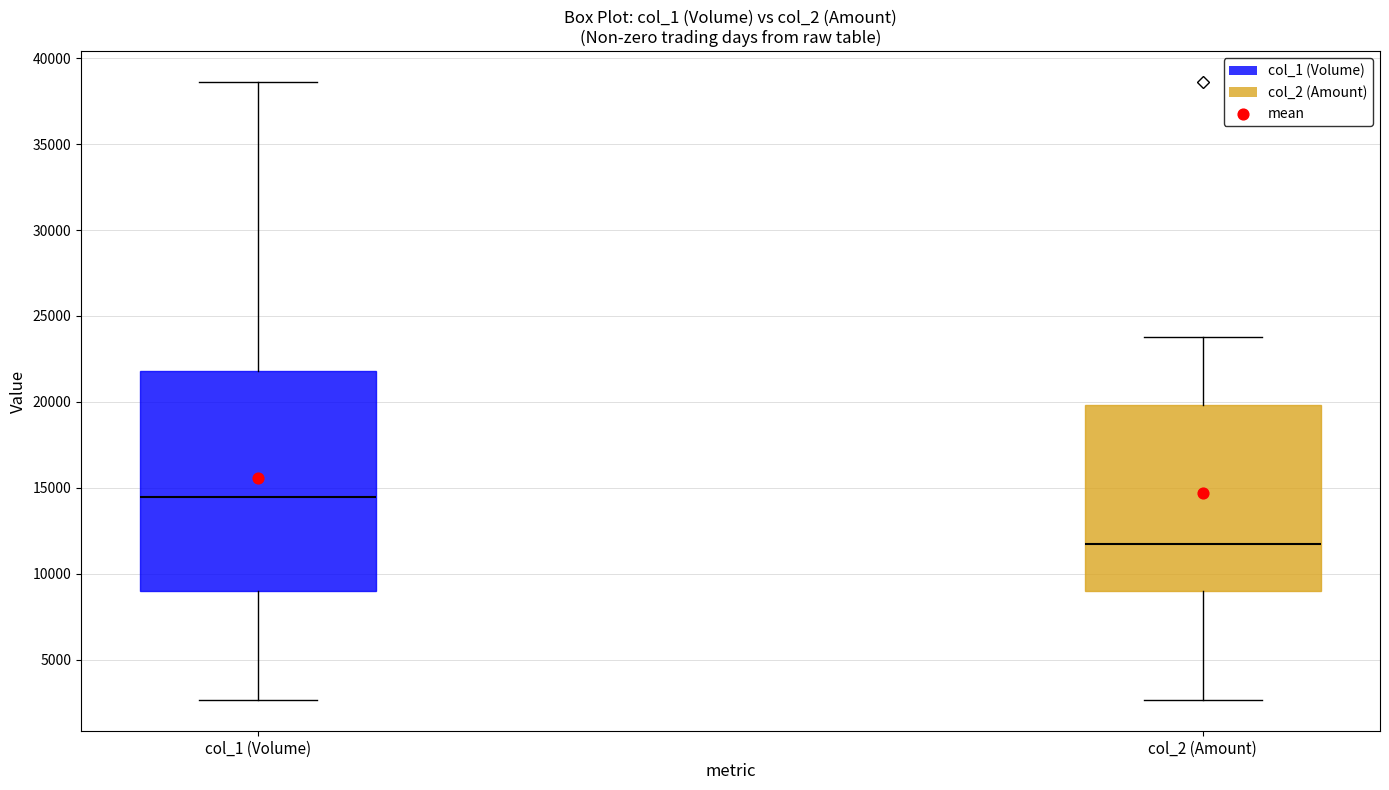

Which box is the tallest, from its lower edge to its upper edge?

col_1 (Volume)